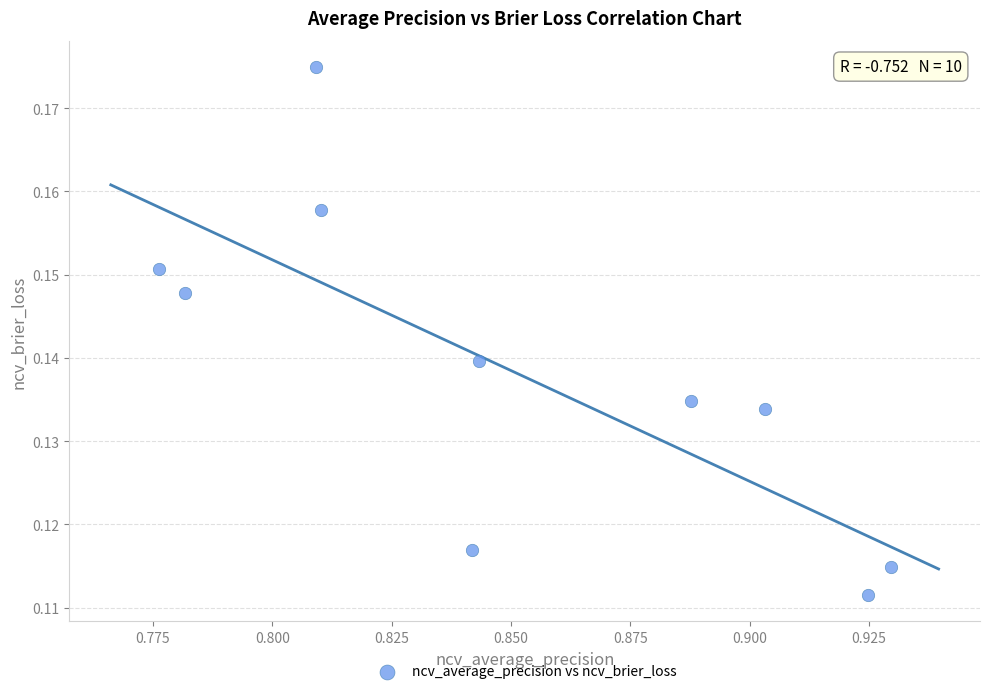

What is the average X value?

0.9